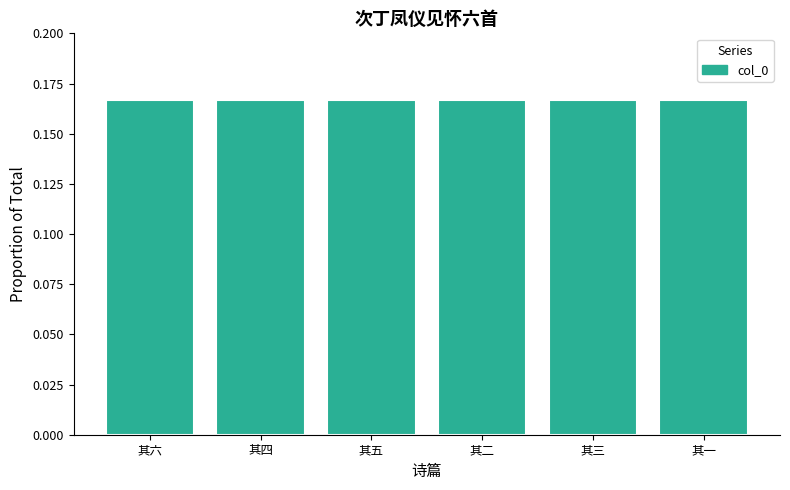

What is the label of the 1st bar from the left?

其六